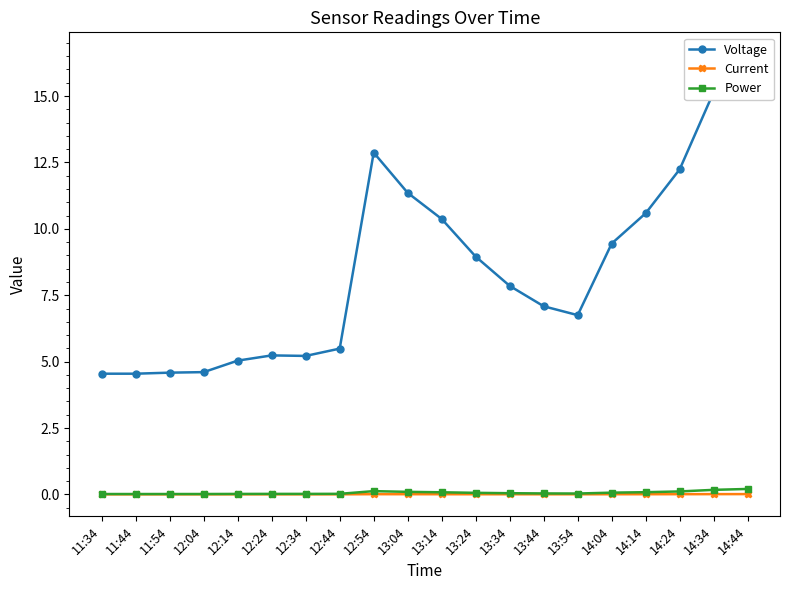

Which has a higher value, 14:04 or 13:54?

14:04